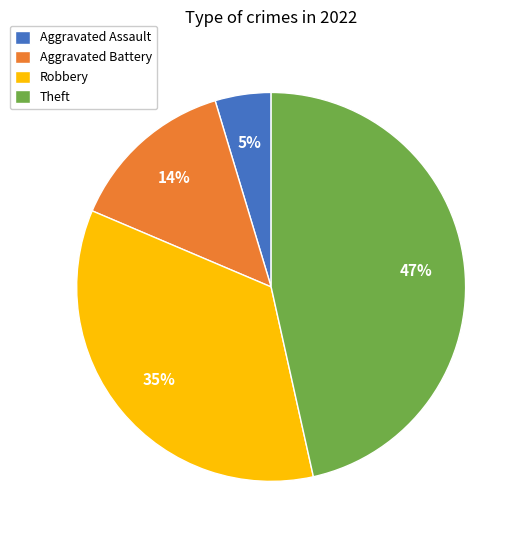

Count the number of slices in the pie.

4